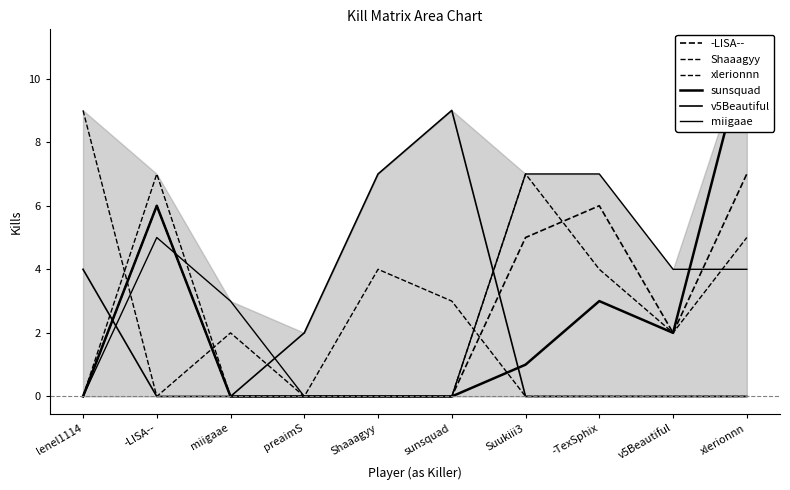

Count the Shaaagyy values in the range 0 to 5.

8